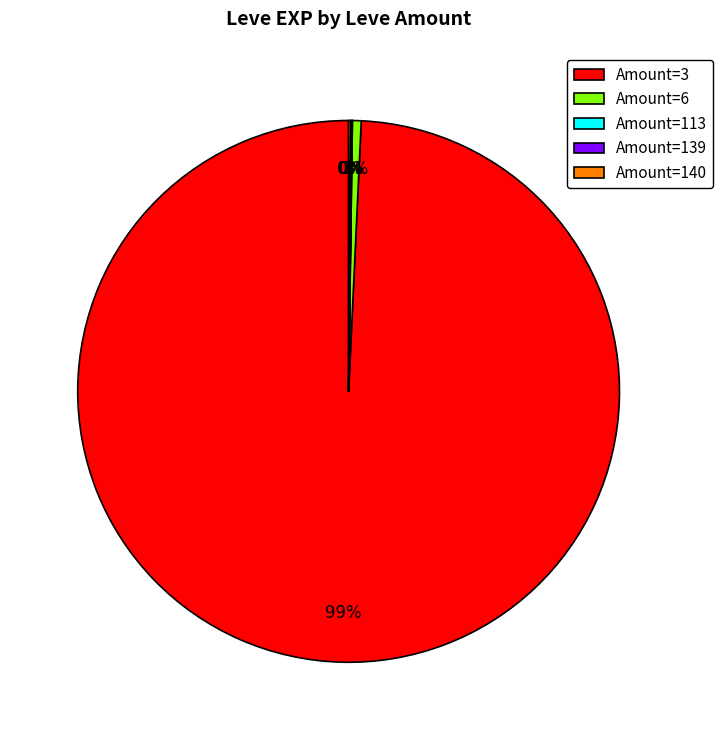

Is the sum of Amount=3 and Amount=6 greater than half?

Yes